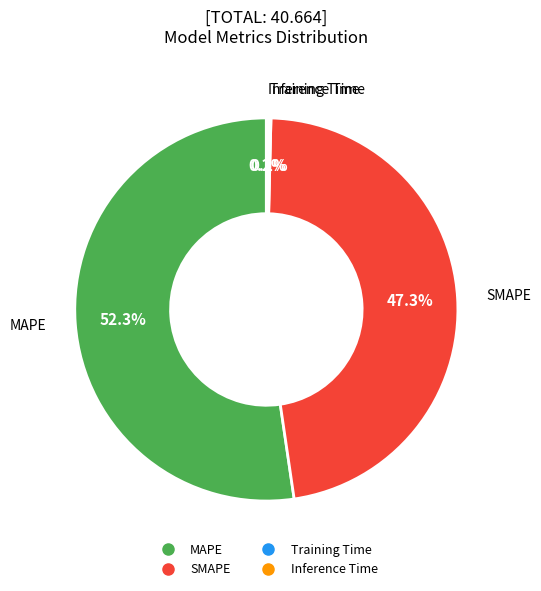

Approximately how many times larger is the value at SMAPE compared to MAPE?

0.9